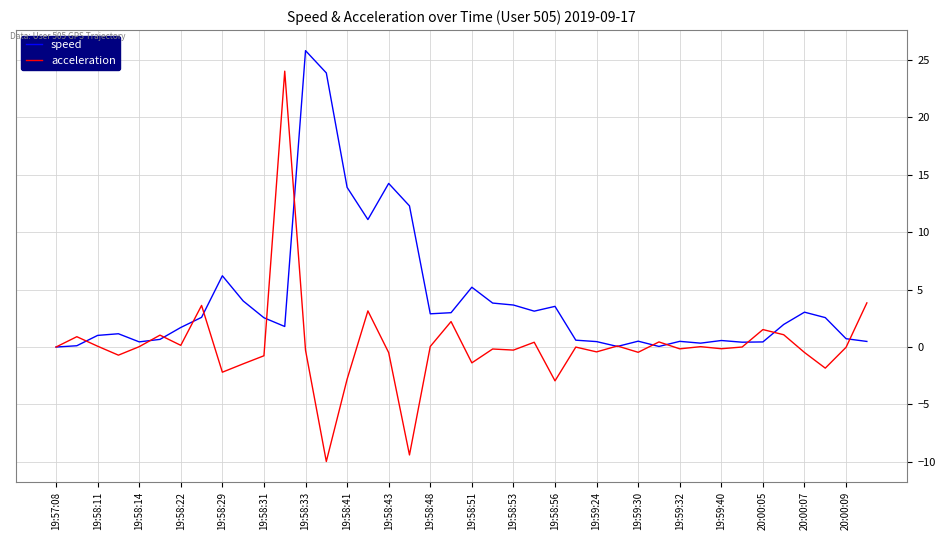

What is the minimum value shown in the chart?

-10.0